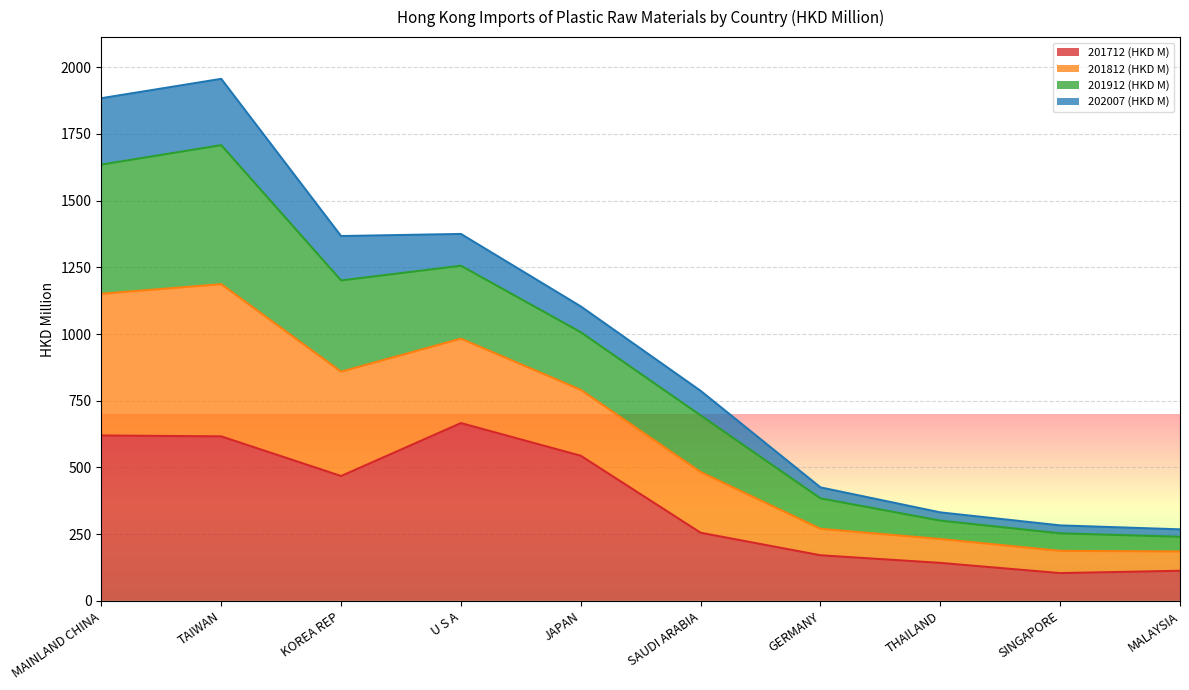

What are all the series names shown in the legend?

201712 (HKD M), 201812 (HKD M), 201912 (HKD M), 202007 (HKD M)